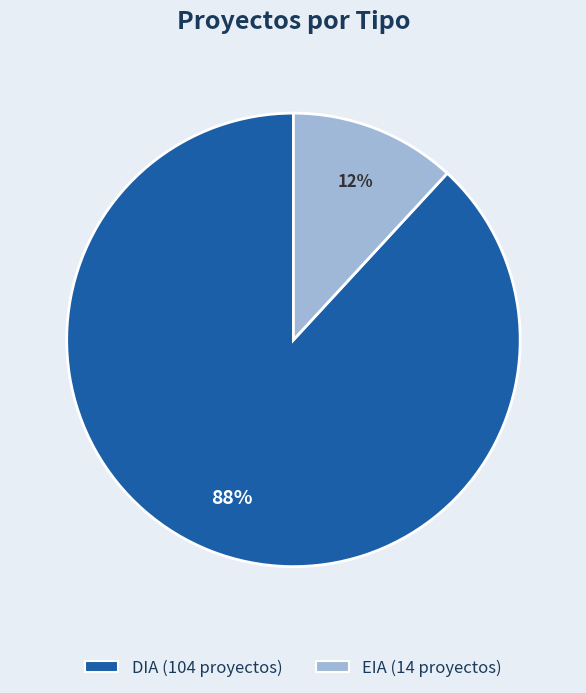

What percentage is the EIA slice, to the nearest percent?

12%